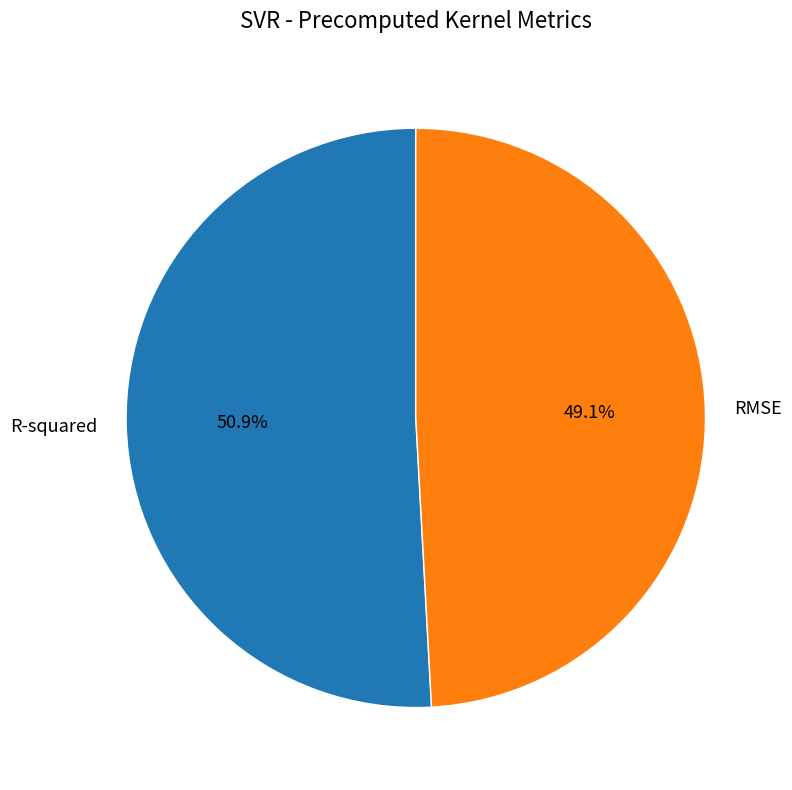

To the nearest percent, what percentage of the pie is R-squared?

51%